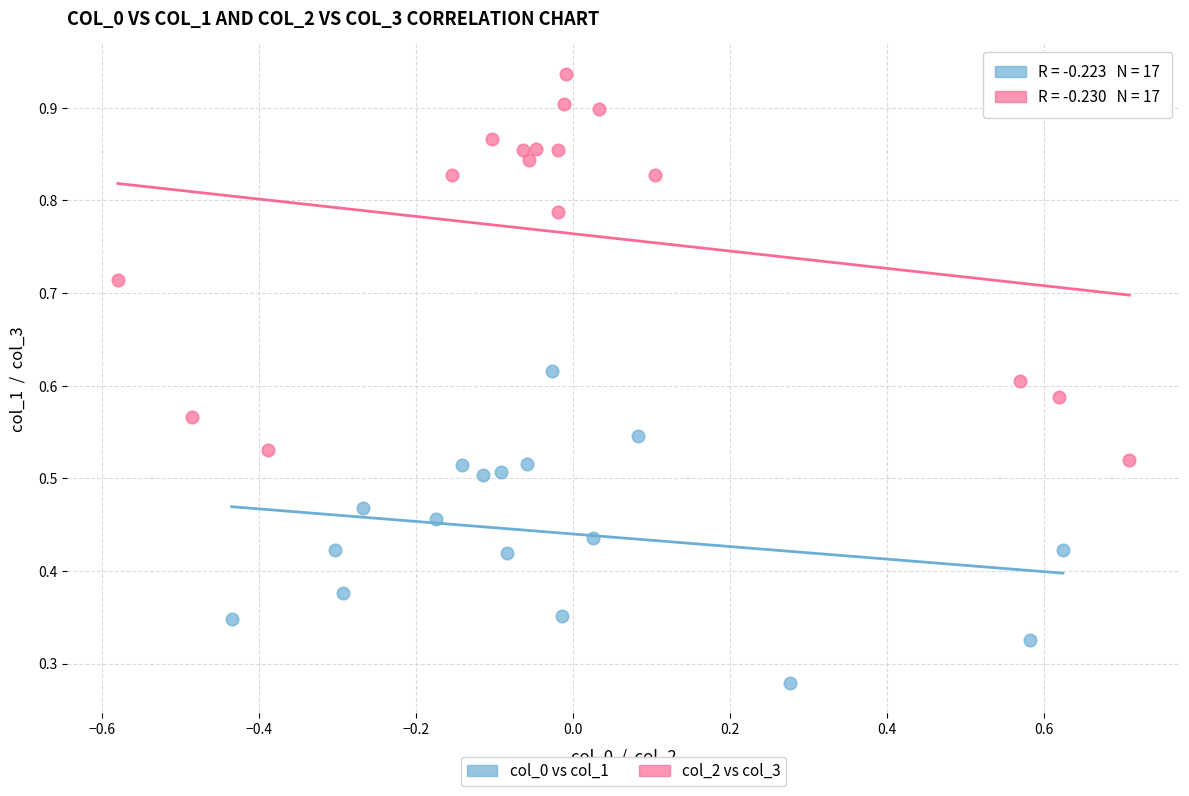

Which series contains the lowest Y value?

col_0 vs col_1